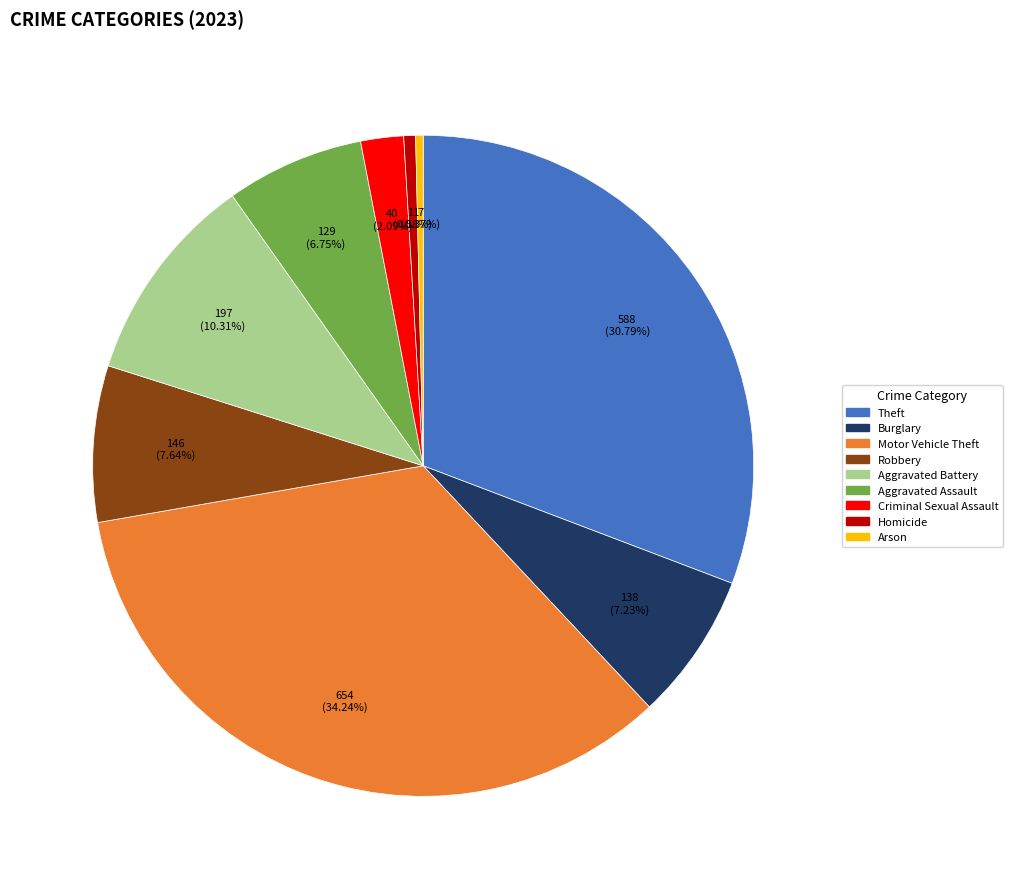

To the nearest percent, what is the average slice percentage?

11%